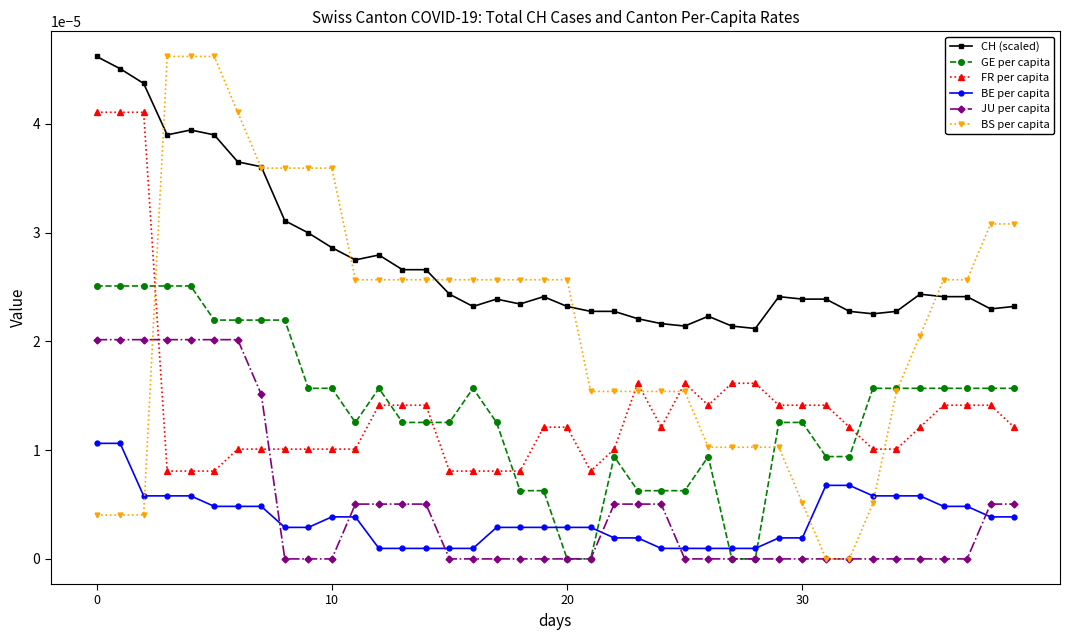

True or false: GE per capita has more than 0 points higher than both neighbors.

True